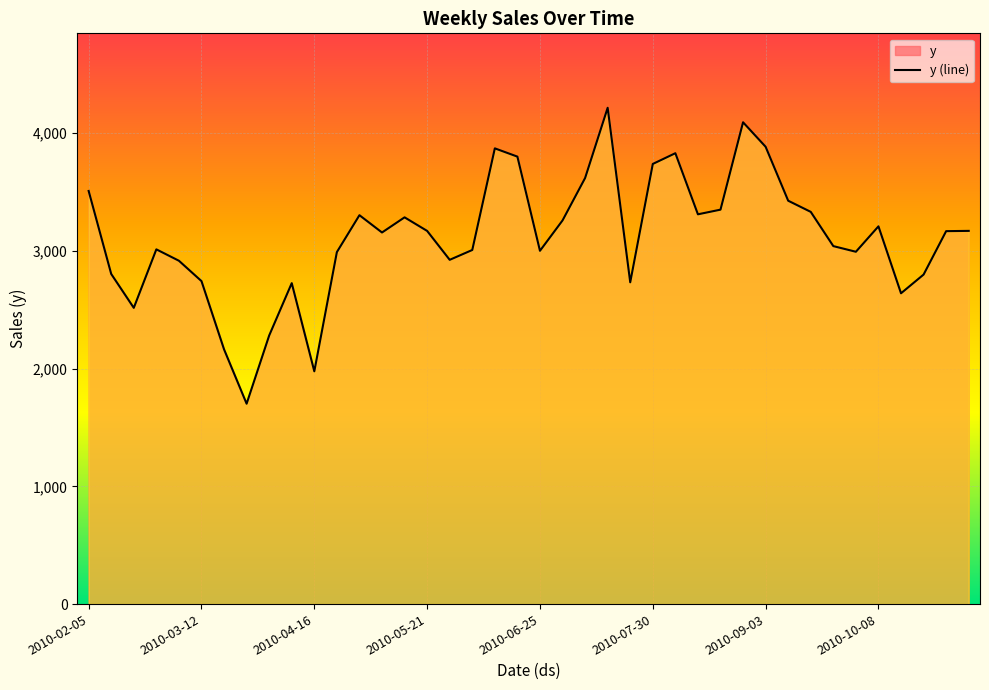

The chart shows a value of 2992.6 at 2010-10-01. True or false?

True